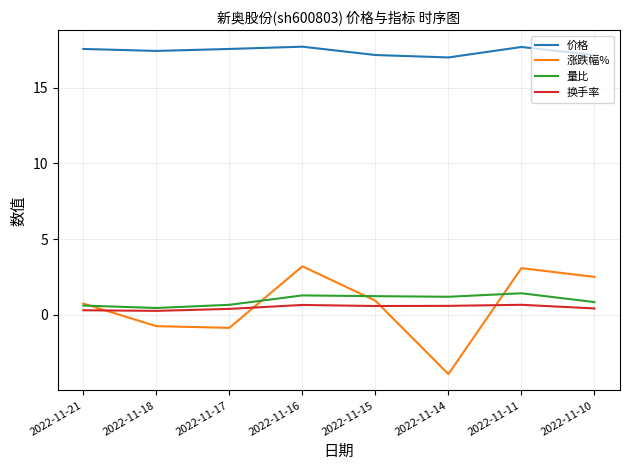

True or false: 量比 and 价格 cross at least once.

False